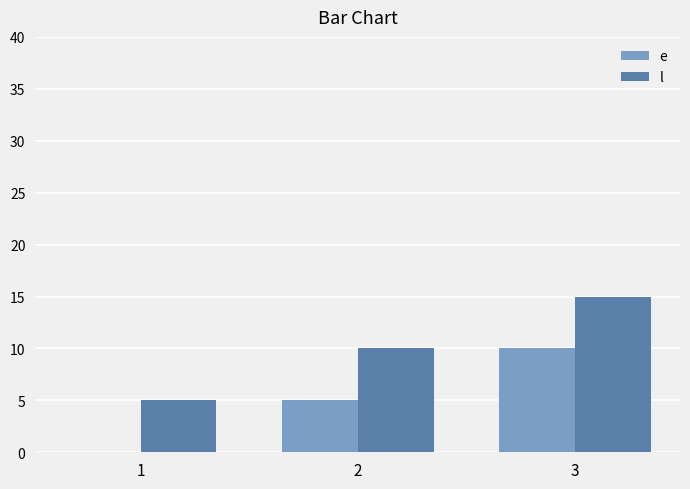

Reading left to right, list all the values displayed in this chart.

e: 0	5	10
l: 5	10	15